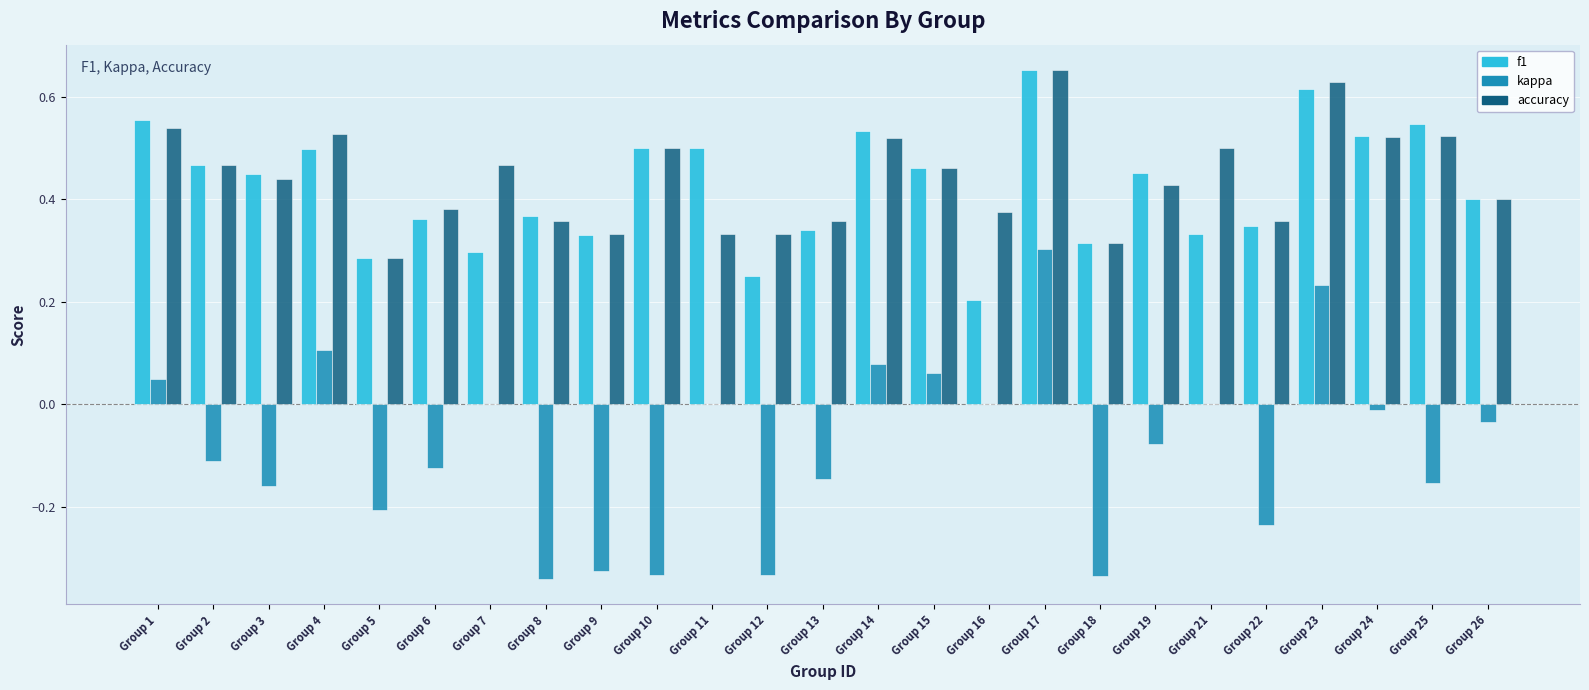

Which has a higher value, 15 or 4?

4